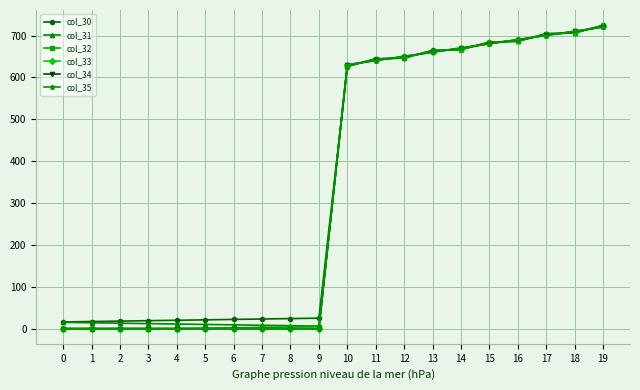

Is the value of col_31 at 3 greater than the value of col_34 at 15?

No